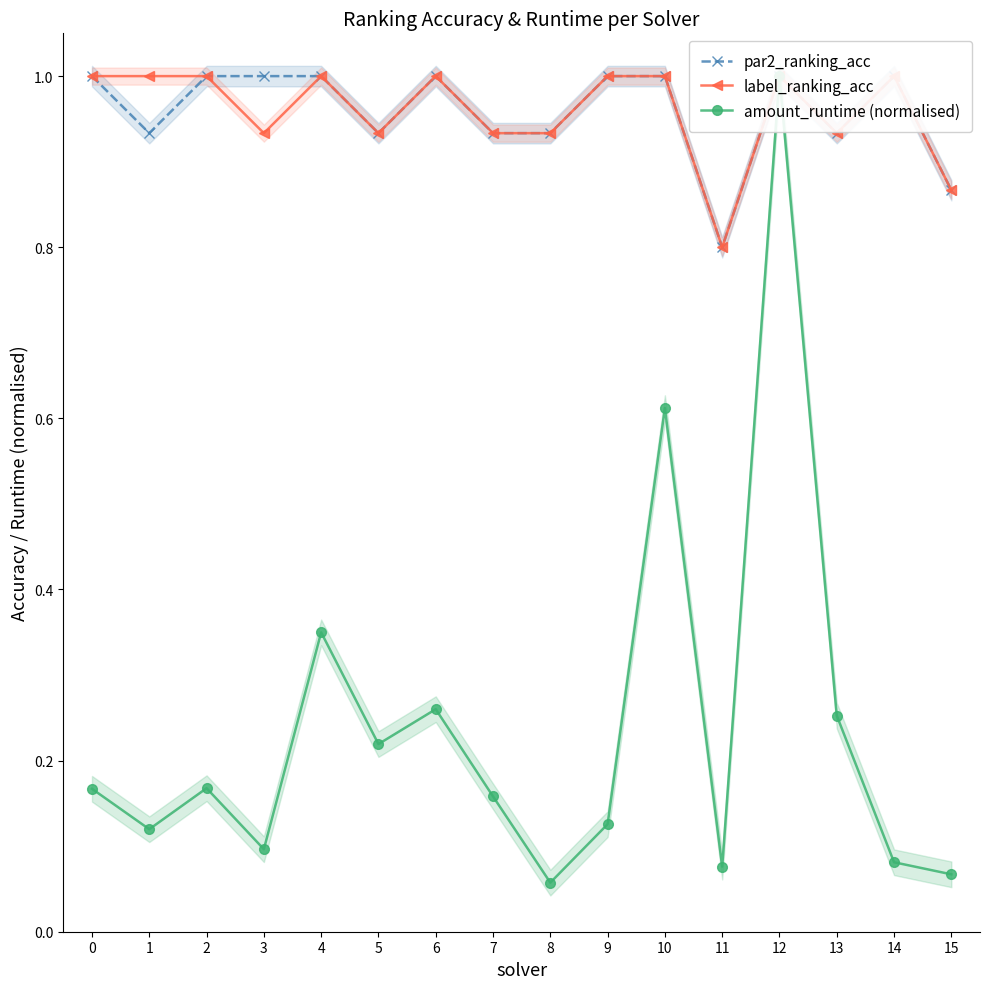

Count the par2_ranking_acc values in the range 0 to 1.

16